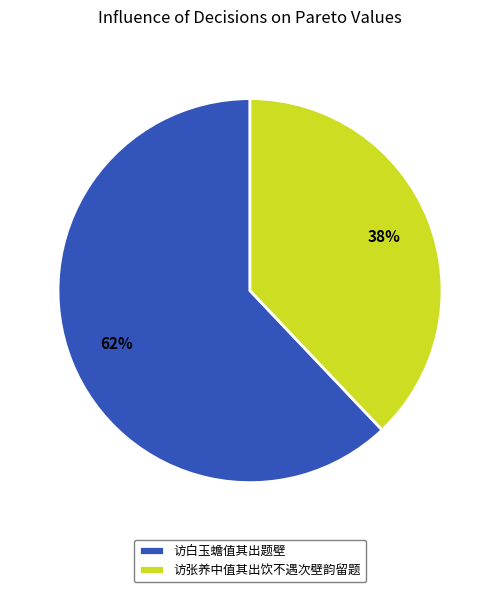

To the nearest percent, what is the difference between the largest and smallest slice percentages?

24%